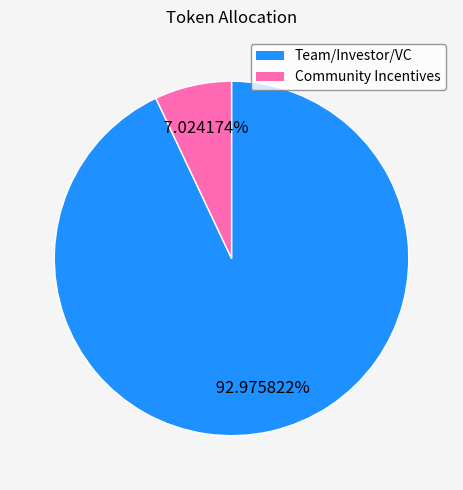

How many segments does this pie chart have?

2